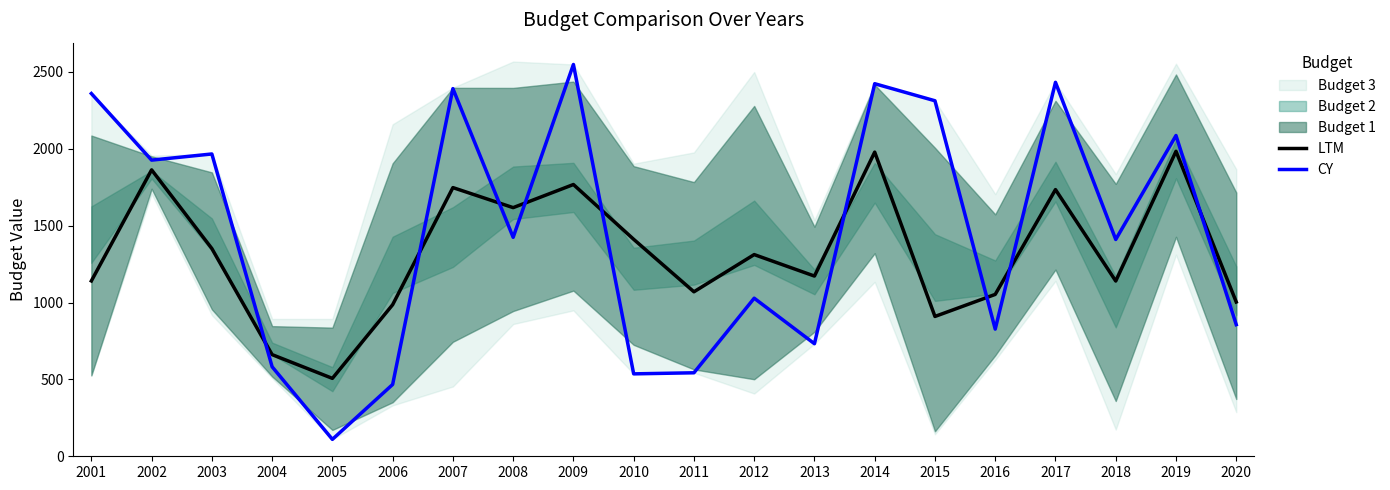

What is the value of the LTM point at the 1st from the left?

1140.3